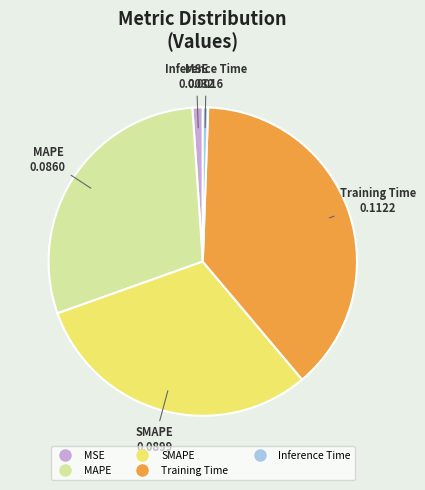

Is there a majority slice in this chart?

No